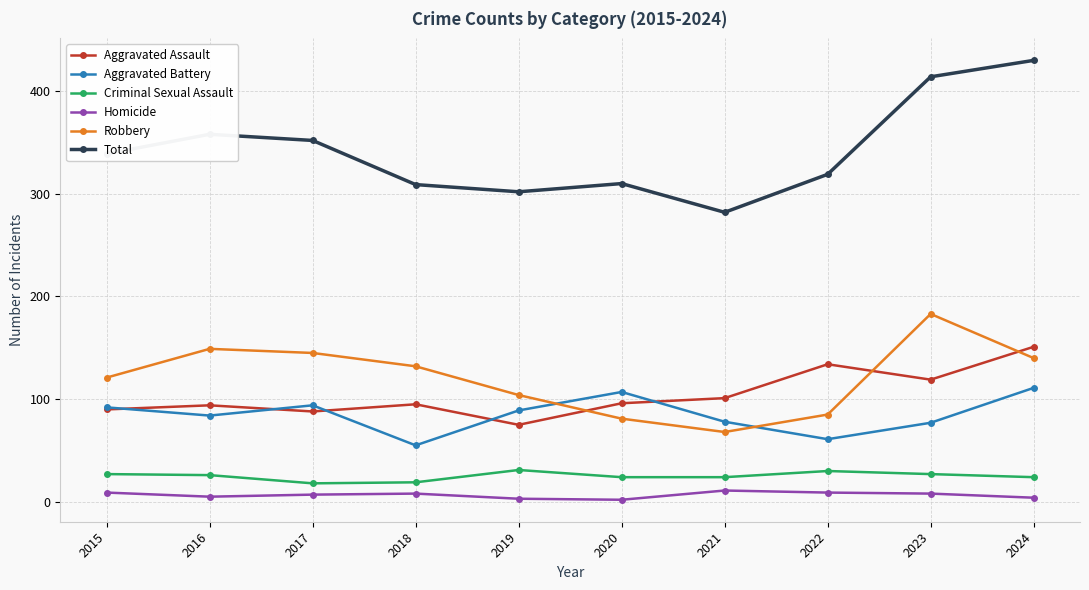

What are all the series names shown in the legend?

Aggravated Assault, Aggravated Battery, Criminal Sexual Assault, Homicide, Robbery, Total